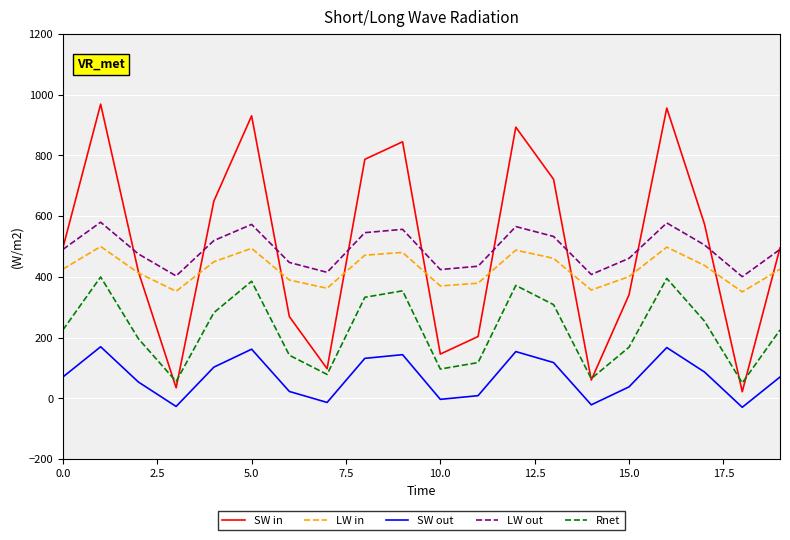

At how many categories does at least one series exceed 670?

7